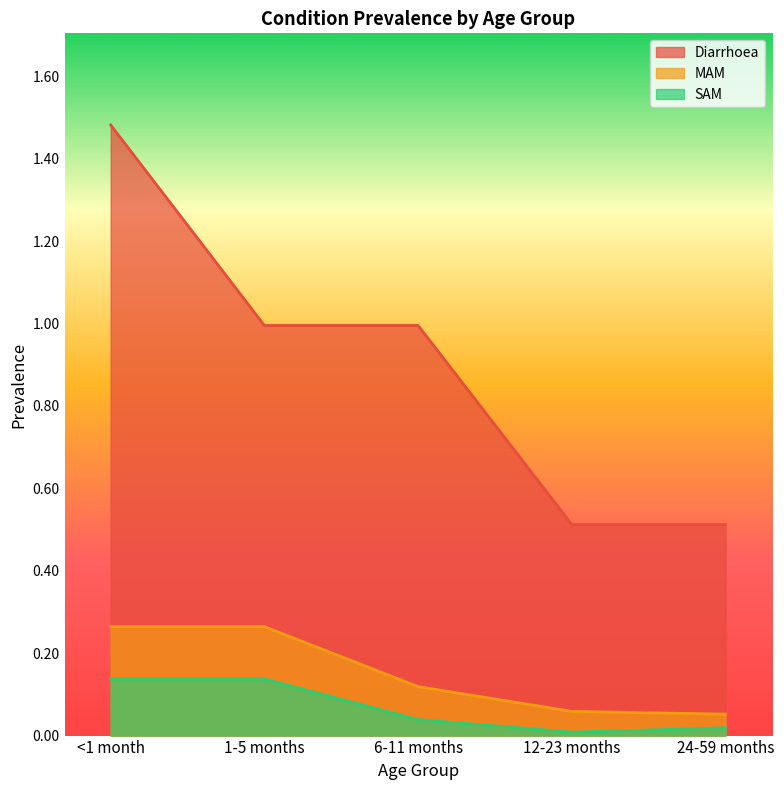

What is the total value across all series at <1 month?

1.9